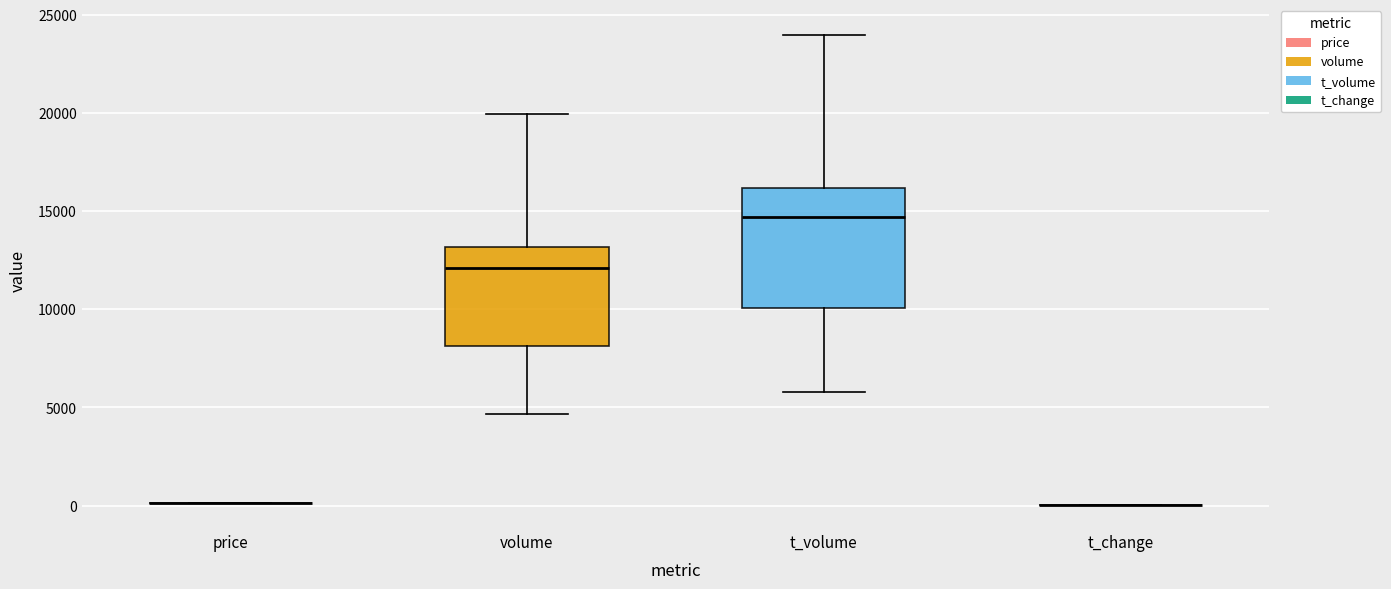

Where does the median line of the box for t_volume sit on the y-axis? The values are not printed on the chart, so give them approximately, as read against the axis.

14500